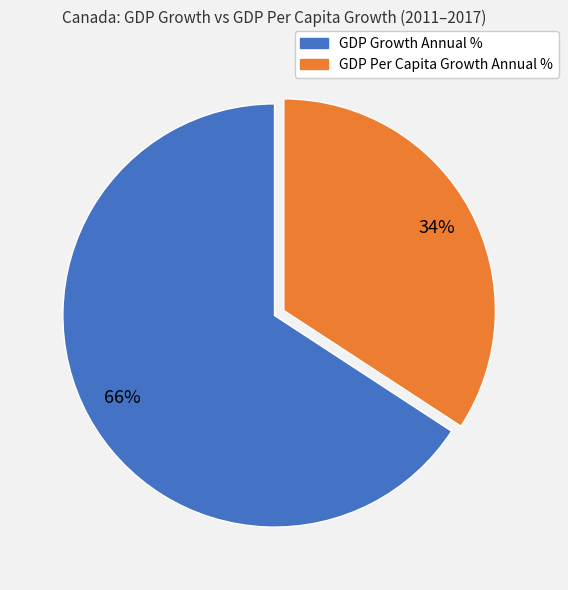

Is there a majority slice in this chart?

Yes